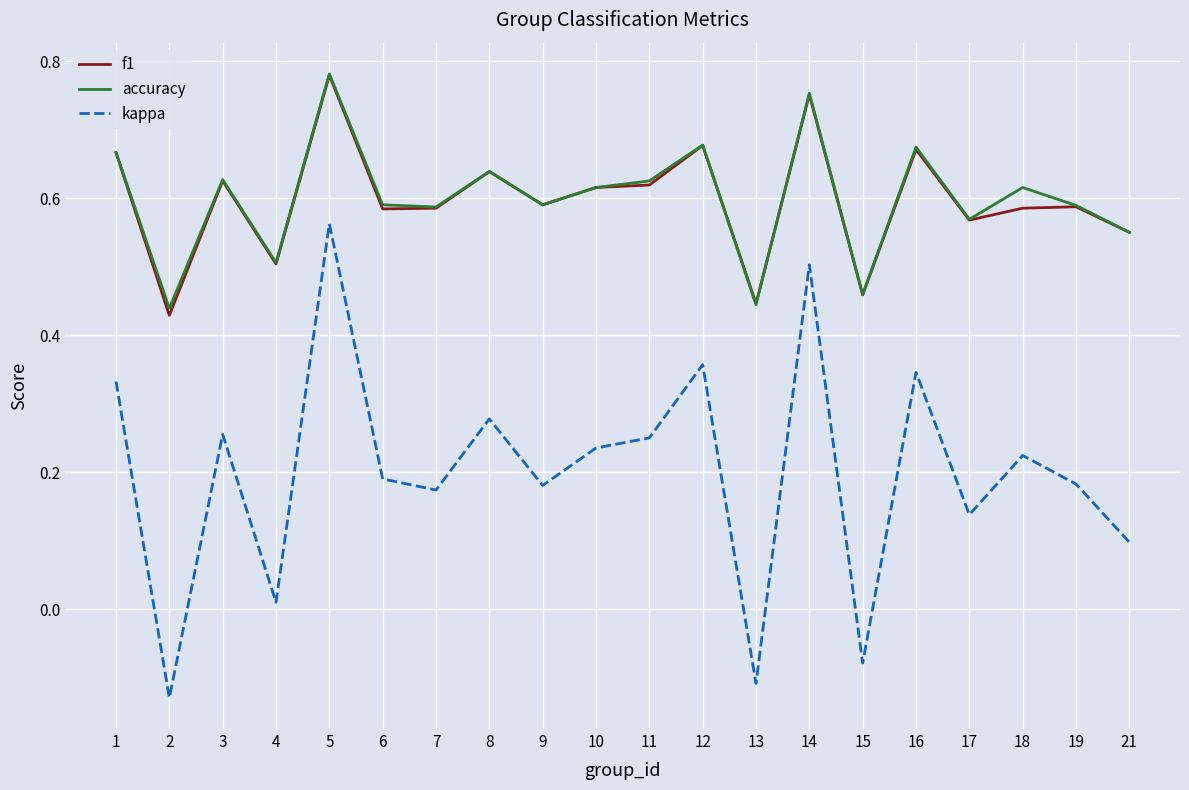

True or false: accuracy and kappa intersect in this chart.

False